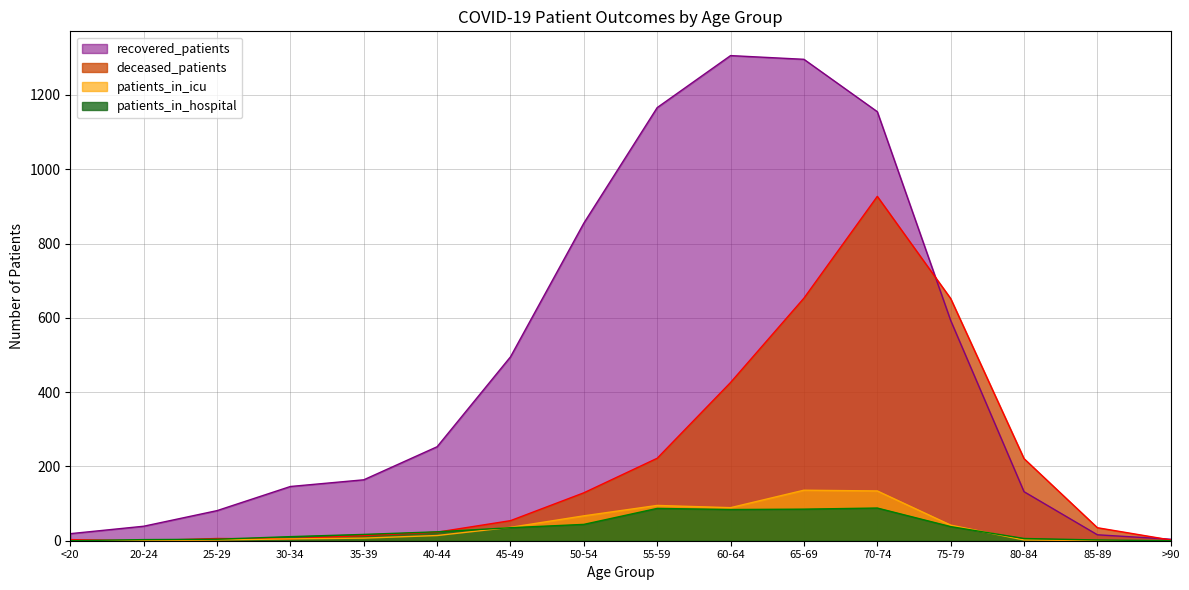

What is the label of the 2nd point from the right?

85-89